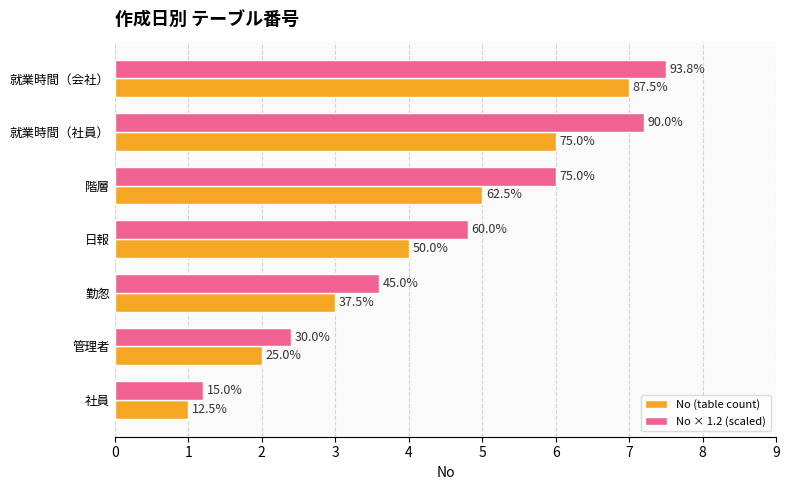

What is the average value of the No (table count) series?

4.0